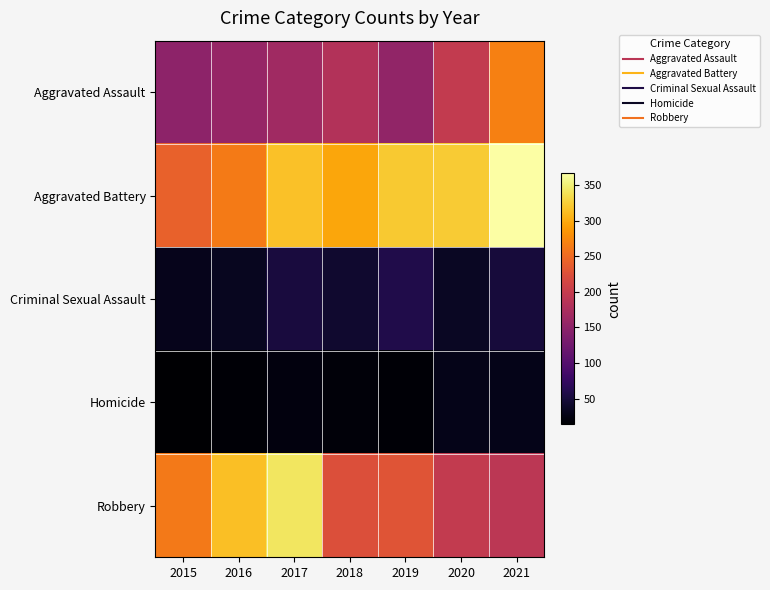

What is the total value across all series at 2015?

698